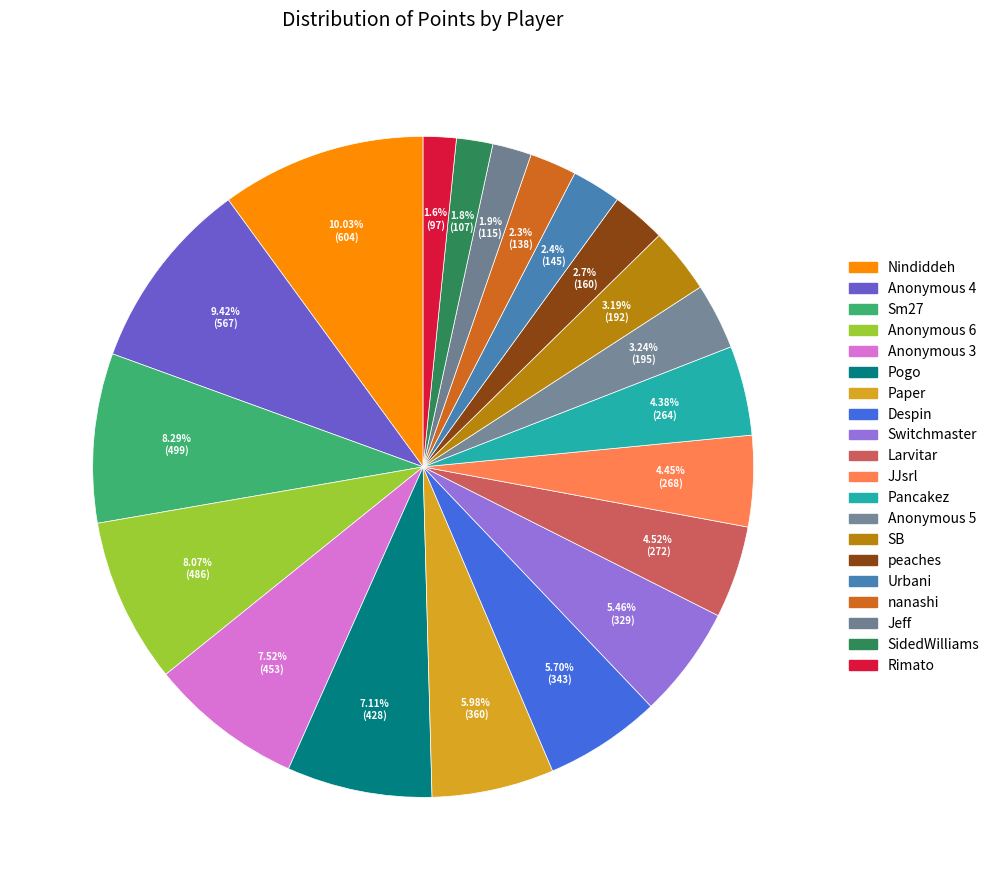

To the nearest percent, what percentage of the pie is Urbani?

2%